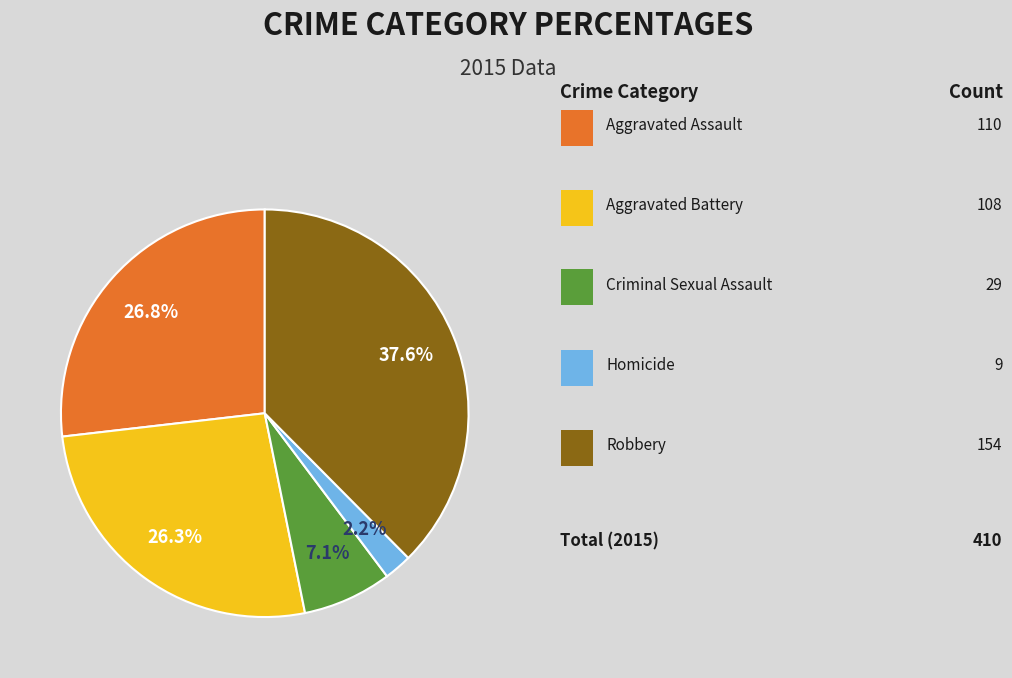

Does any single category account for the majority?

No